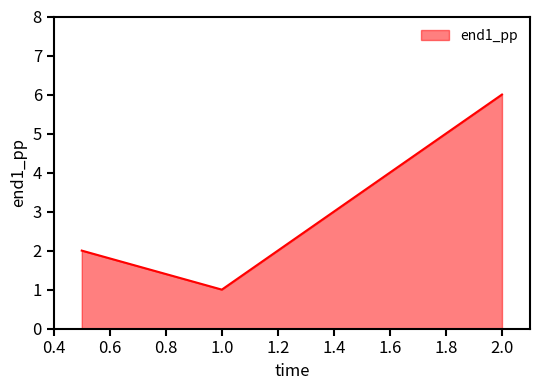

What is the difference between the maximum and minimum values?

5.0